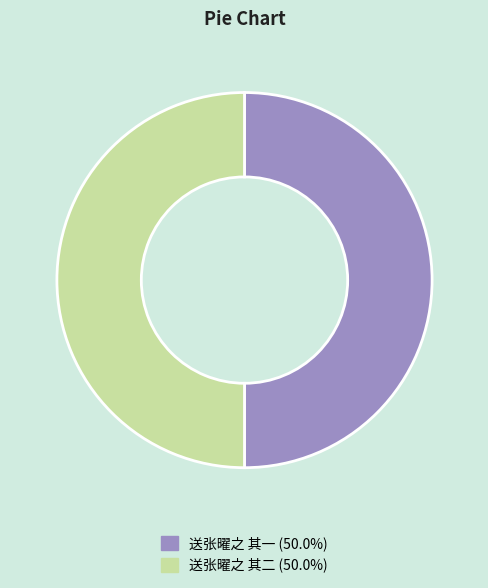

Approximately how many times larger is the value at 送张曜之 其一 compared to 送张曜之 其二?

1.0